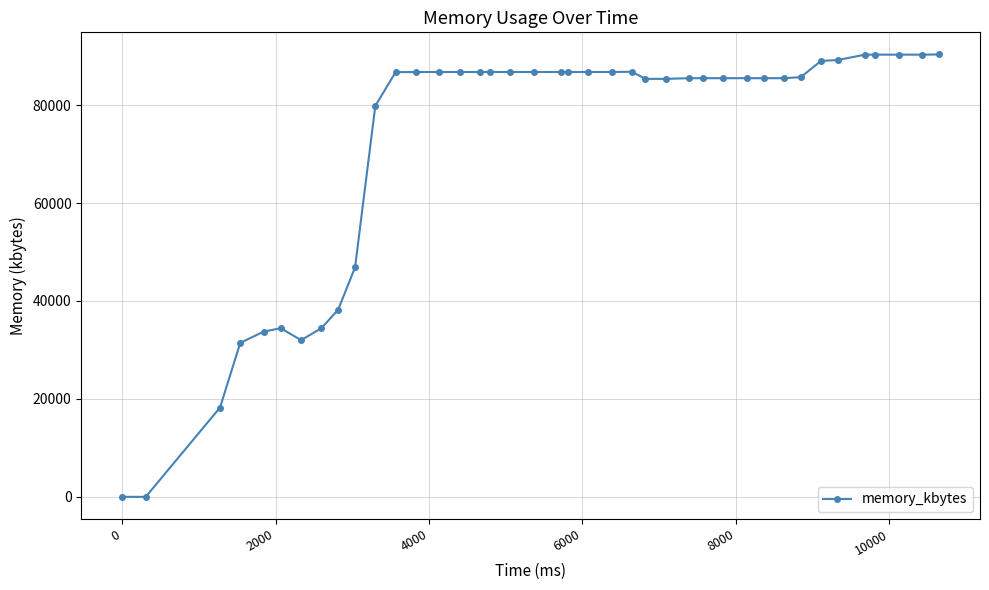

How many values are below 86720?

20